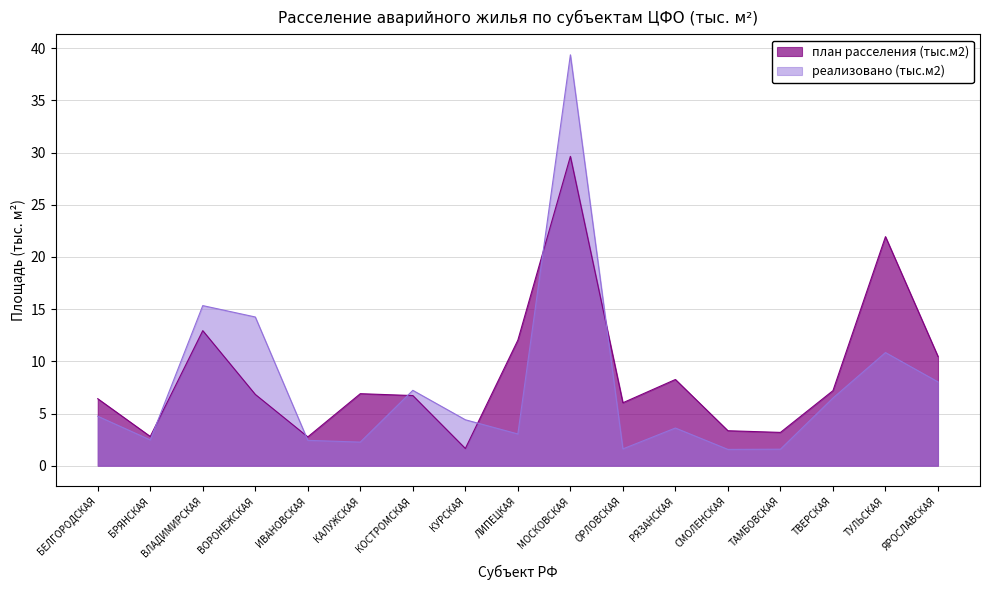

How many lines are shown in the chart?

2